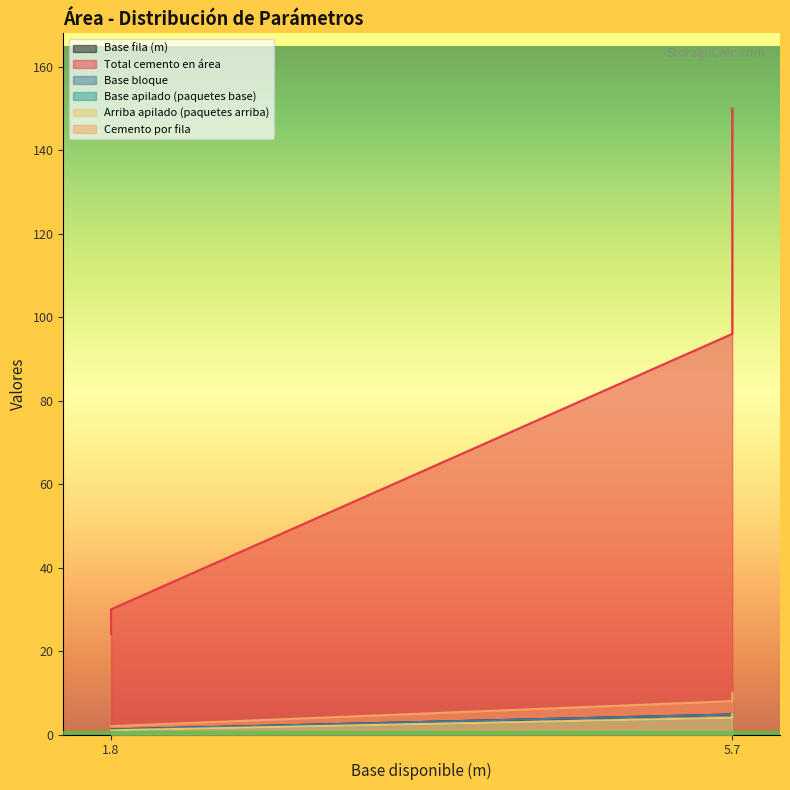

The Base bloque series shows 1.6 at 15. True or false?

False